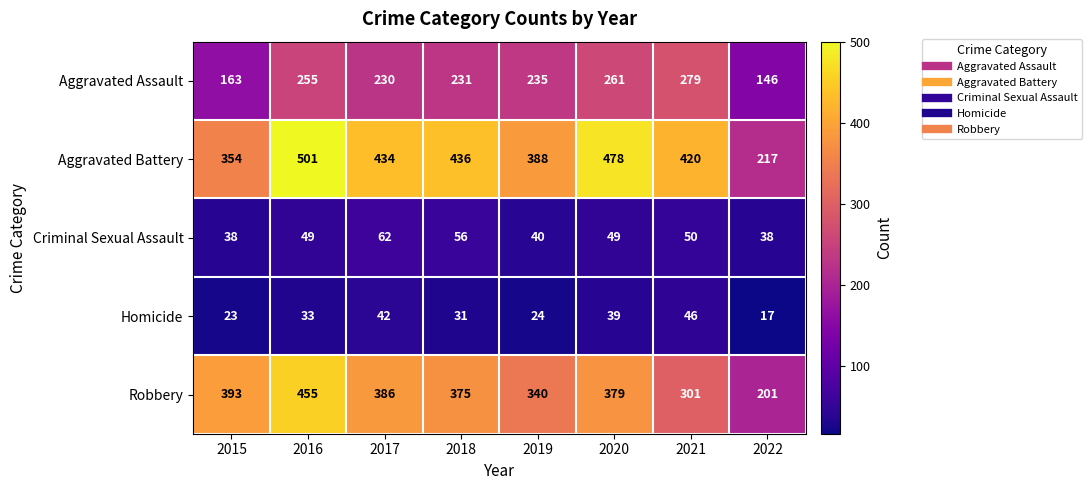

What is the difference between the Criminal Sexual Assault values at 2019 and 2017?

22